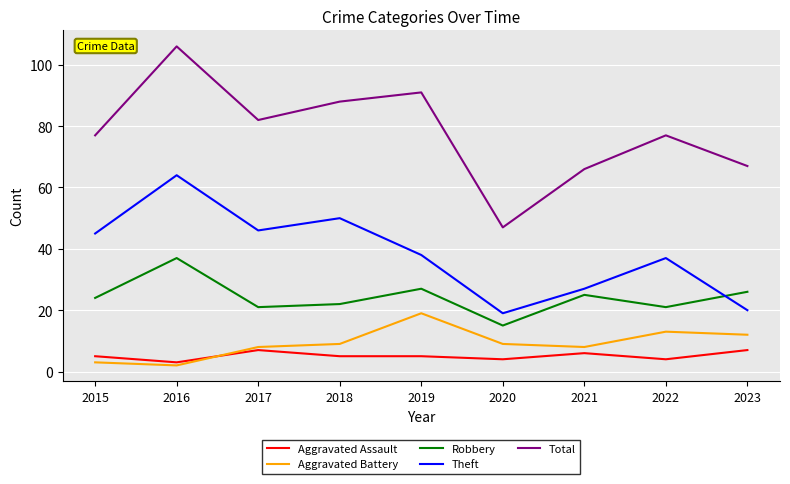

True or false: Robbery has a value of 39 at 2018.

False